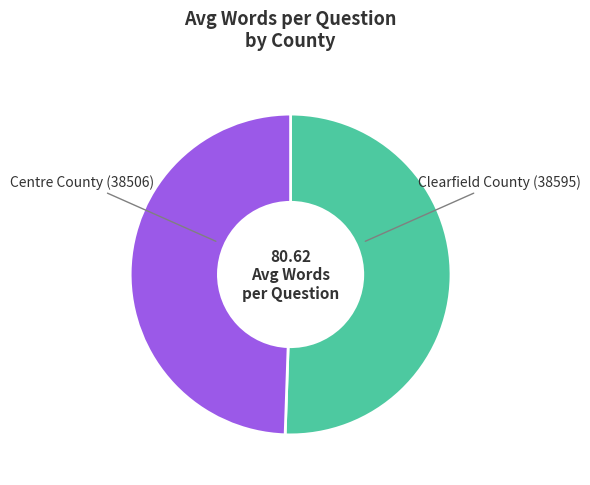

What is the ratio of the value at Clearfield County (38595) to the value at Centre County (38506)?

1.0